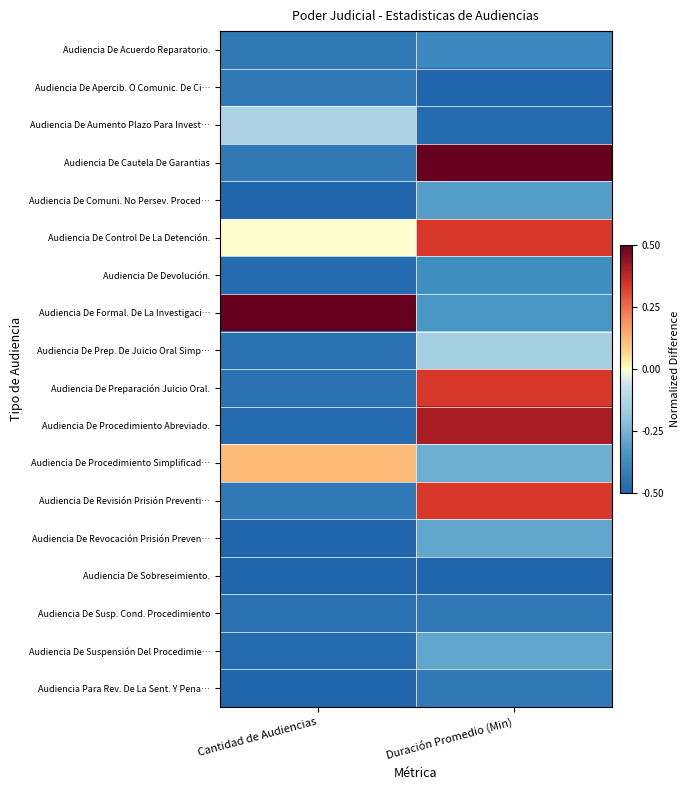

How many distinct data groups are displayed?

18